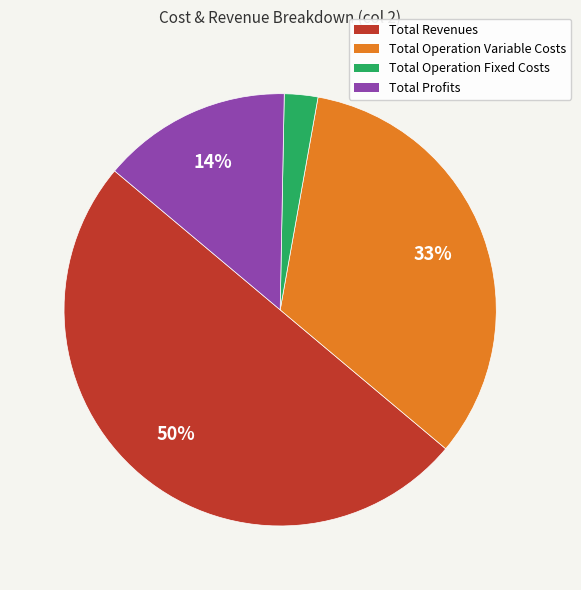

How many slices are in this pie chart?

4